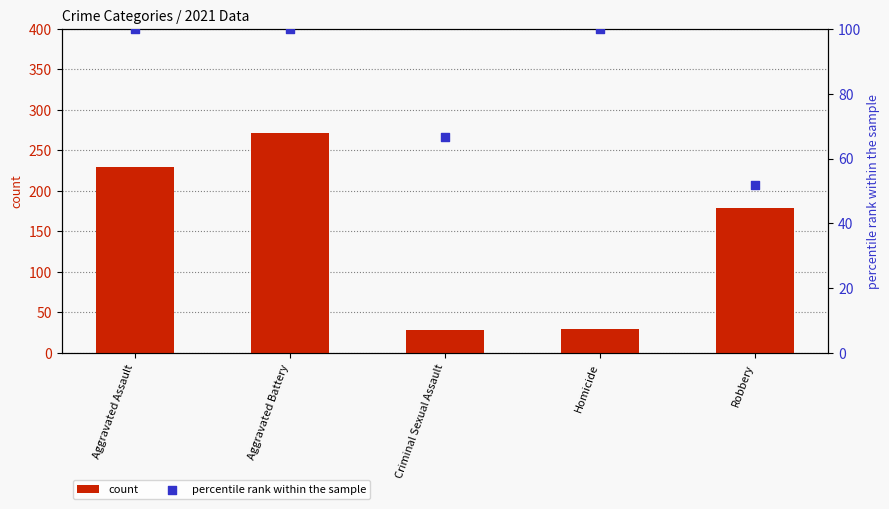

Which series contains the lowest Y value?

count